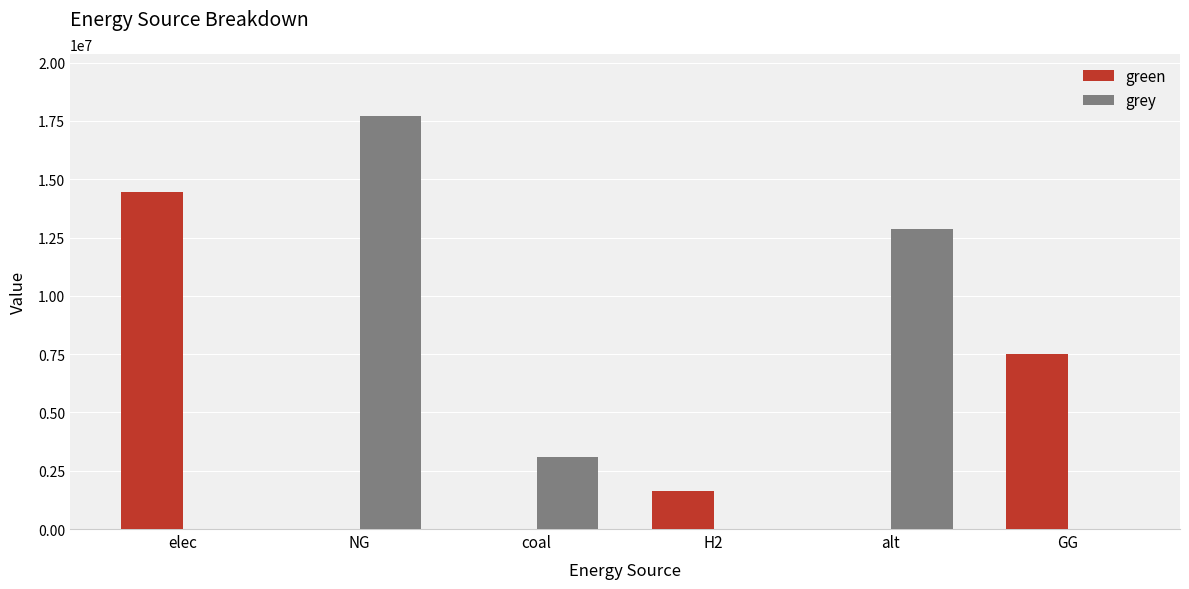

What is the spread (max minus min) of values at alt?

12846457.1